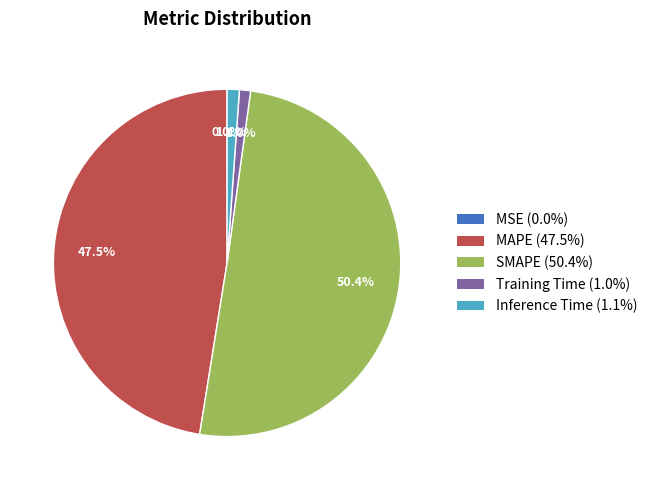

To the nearest percent, what is the difference between the largest and smallest slice percentages?

50%